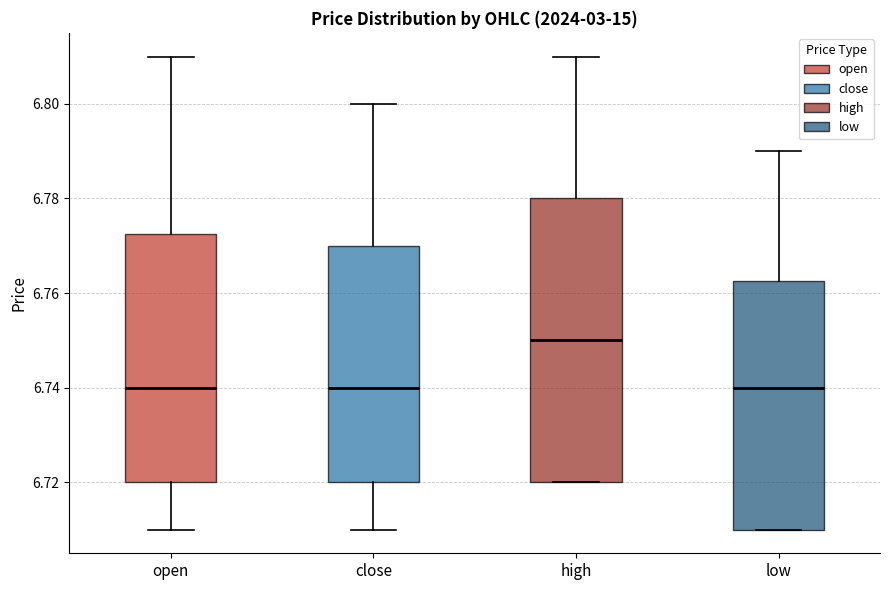

Reading left to right, transcribe this box plot: for each box, give where its median line is, the range the box spans, and where its two whiskers end, as read against the y-axis. The values are not printed on the chart, so give them approximately, as read against the axis.

open: median 6.740, box 6.720 to 6.772, whiskers 6.710 to 6.810
close: median 6.740, box 6.720 to 6.770, whiskers 6.710 to 6.800
high: median 6.750, box 6.720 to 6.780, whiskers 6.720 to 6.810
low: median 6.740, box 6.710 to 6.762, whiskers 6.710 to 6.790